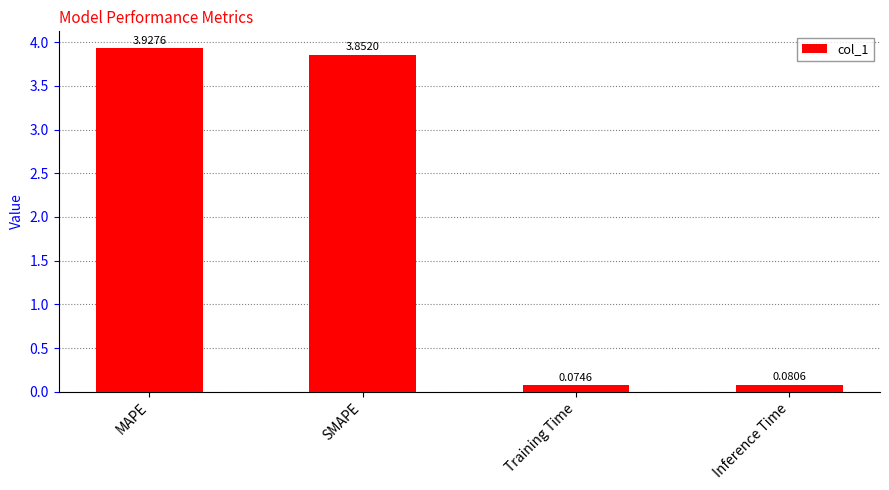

What is the label of the 3rd bar from the left?

Training Time